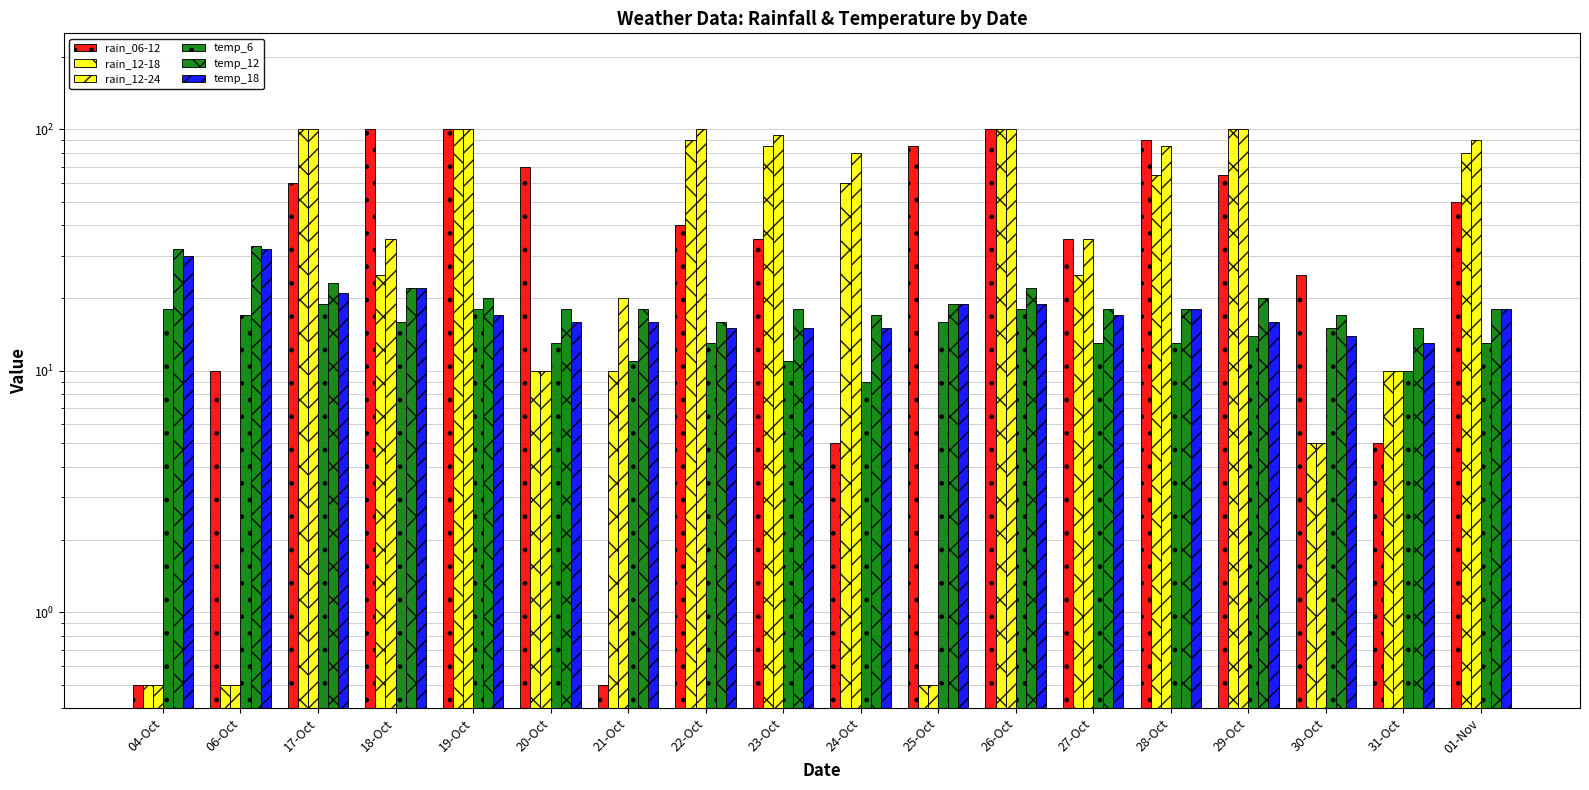

Rank the series by their maximum value, from highest to lowest.

rain_06-12, rain_12-18, rain_12-24, temp_12, temp_18, temp_6